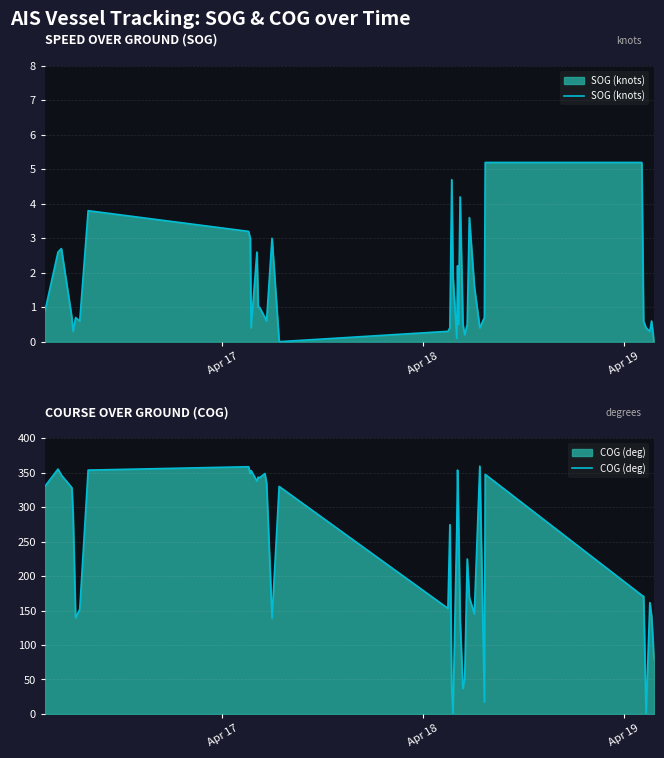

How many data points in SOG (knots) are above 0?

38